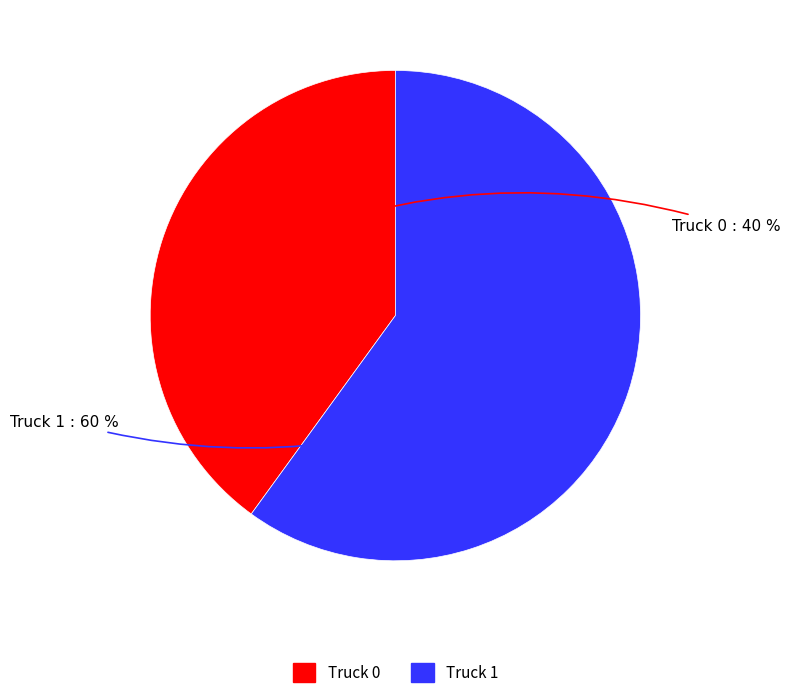

Which category has the biggest portion of the pie?

Truck 1